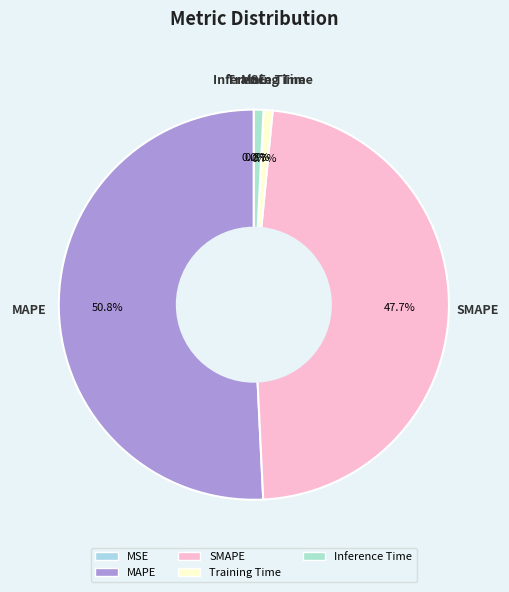

Between Inference Time and SMAPE, which is larger?

SMAPE